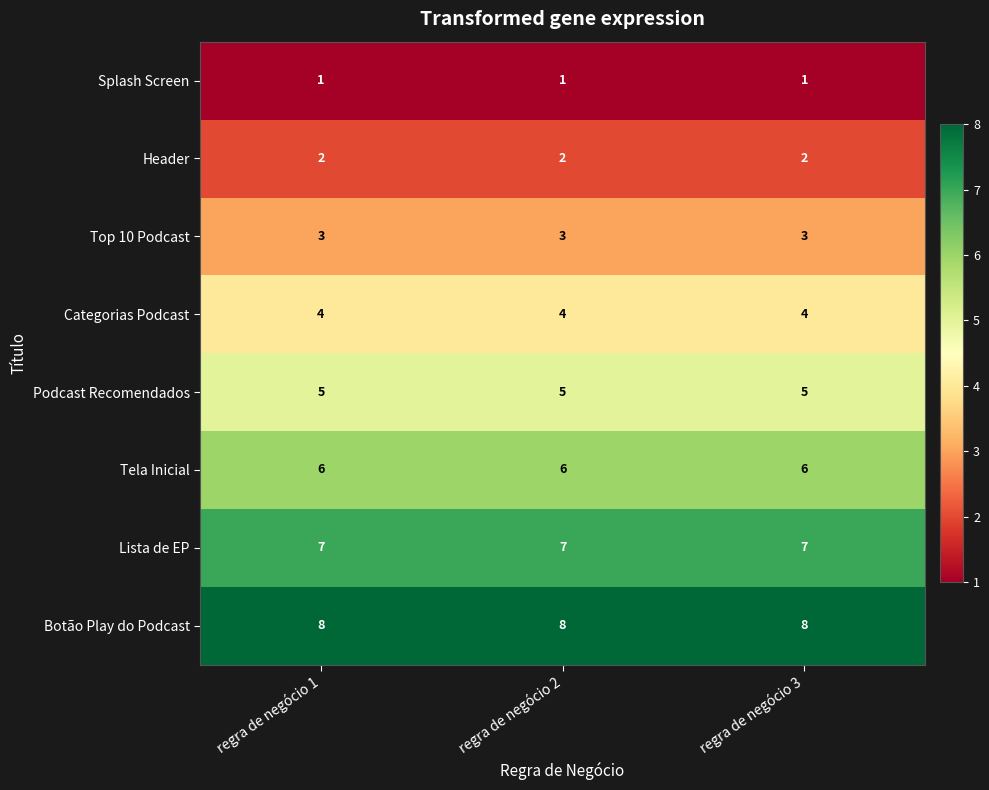

What is the minimum value for Tela Inicial?

6